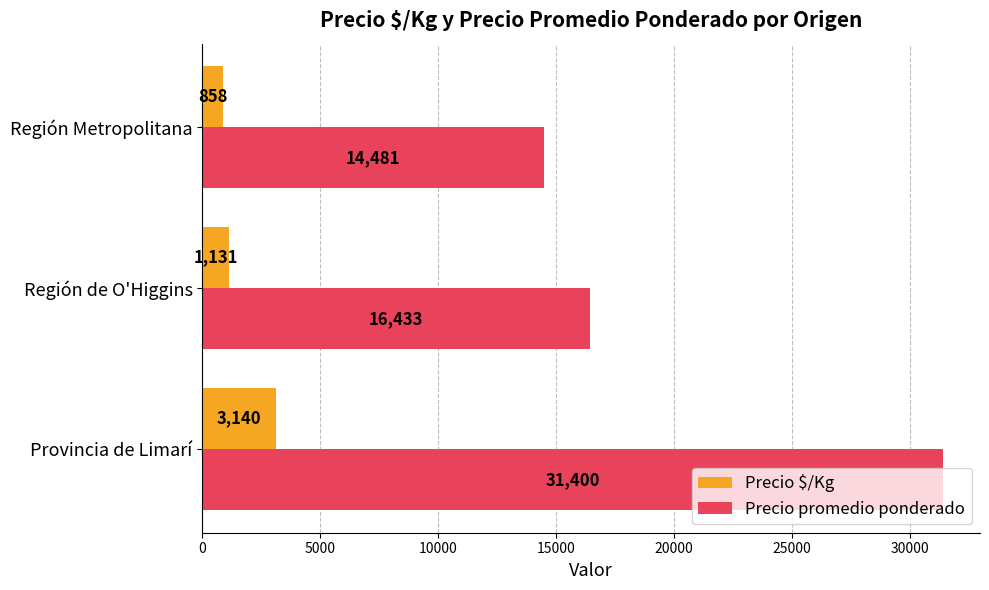

How many distinct data groups are displayed?

2